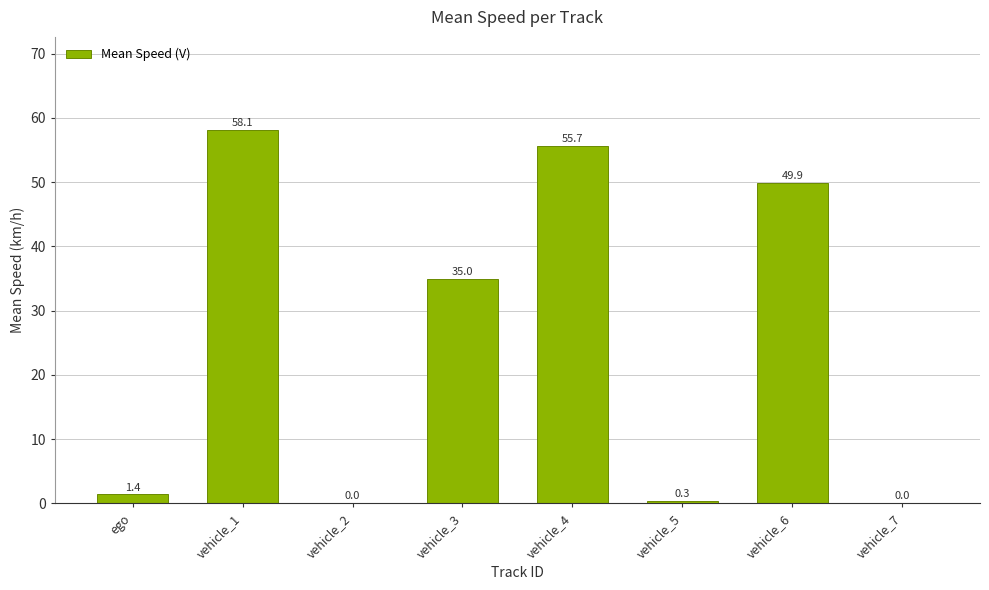

Where is the data nearest to the value 29?

vehicle_3